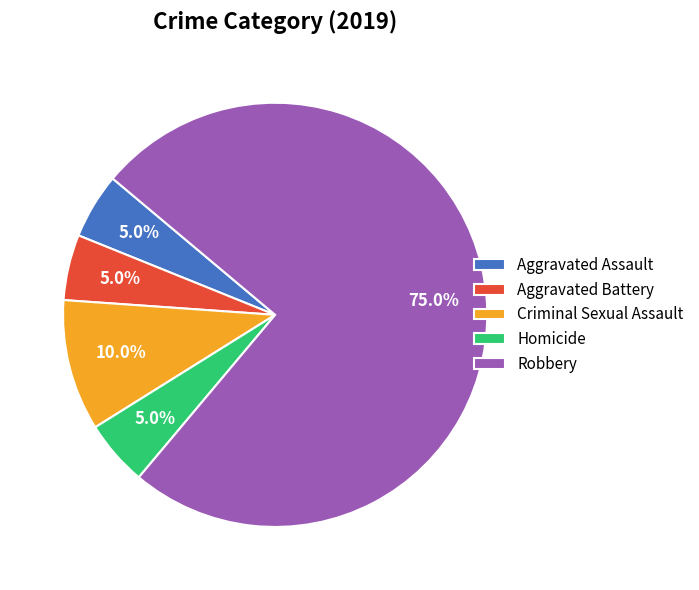

The Aggravated Battery slice represents 10% of the pie. True or false?

False